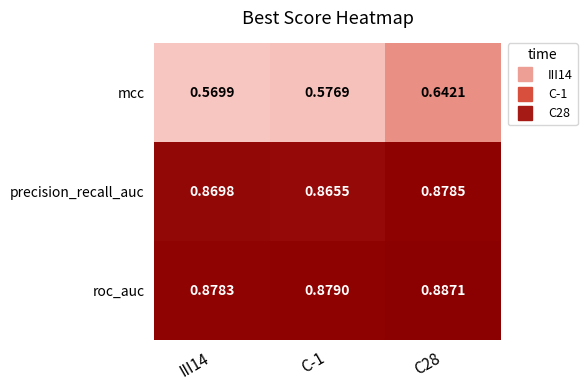

List the series in order of their peak value, highest first.

roc_auc, precision_recall_auc, mcc